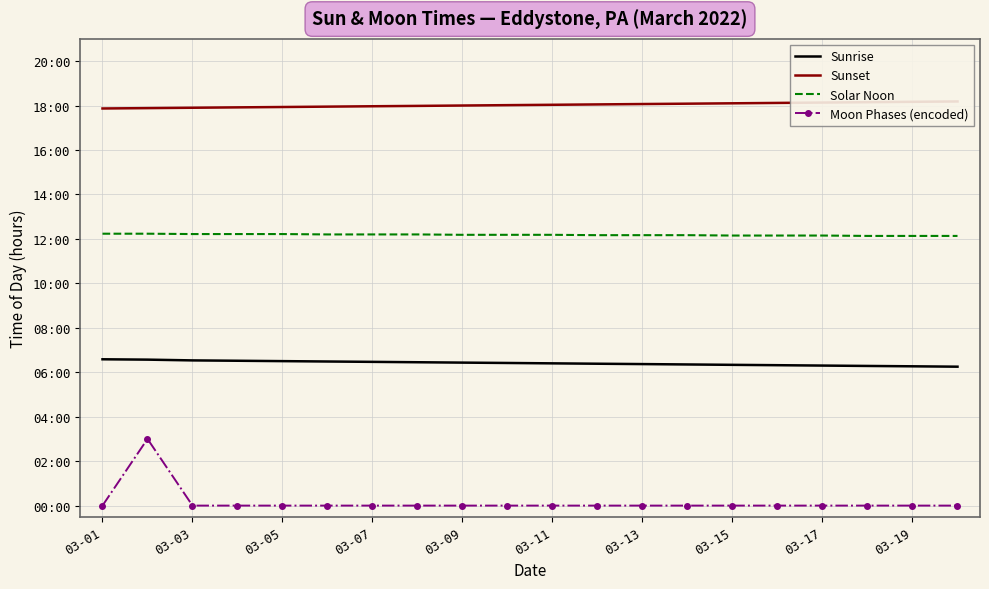

What is the average value of the Solar Noon series?

12.2